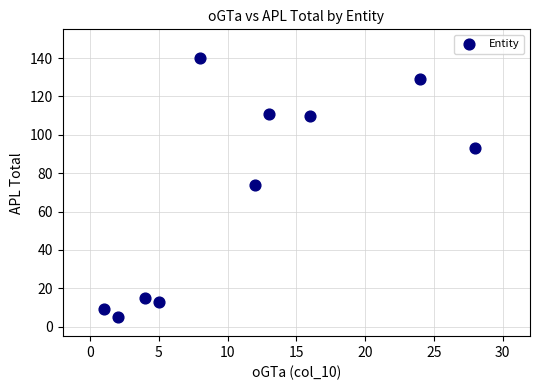

What Y value in the scatter plot is closest to 72?

74